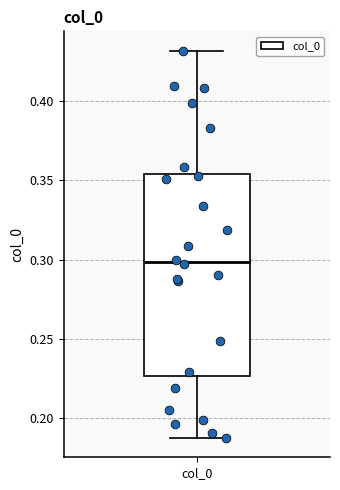

Where is the upper edge of the box for col_0 on the y-axis? The values are not printed on the chart, so give them approximately, as read against the axis.

0.355